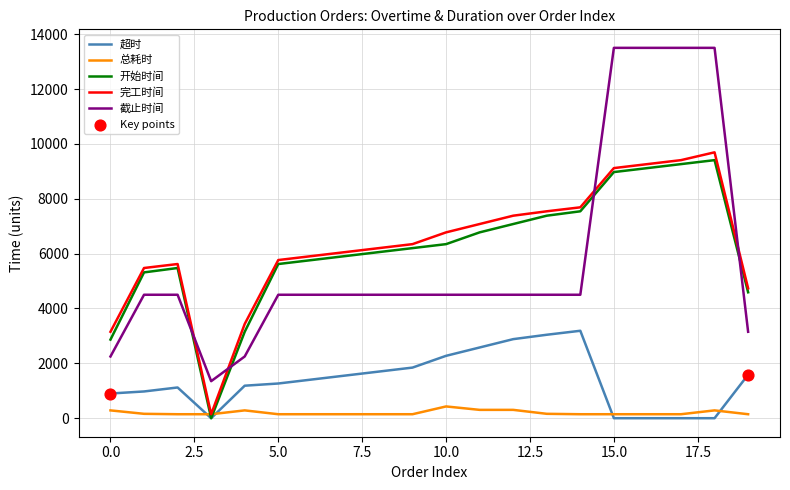

Which series has the largest total across all categories?

完工时间